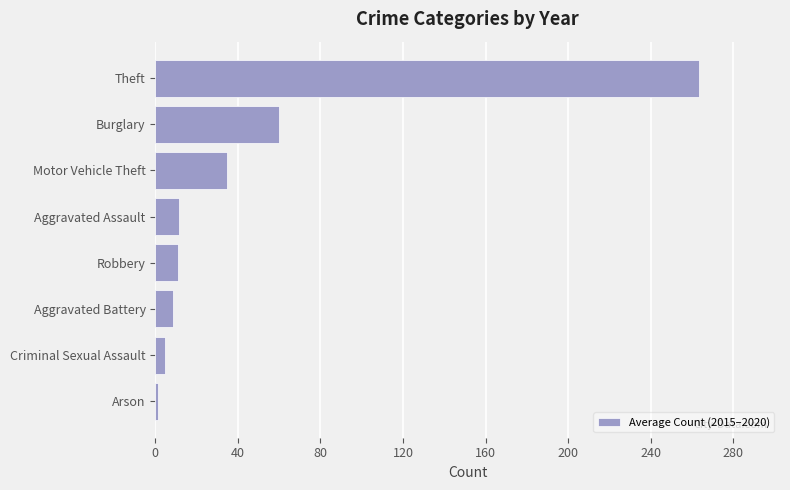

What is the ratio of the value at Theft to the value at Aggravated Battery?

31.0